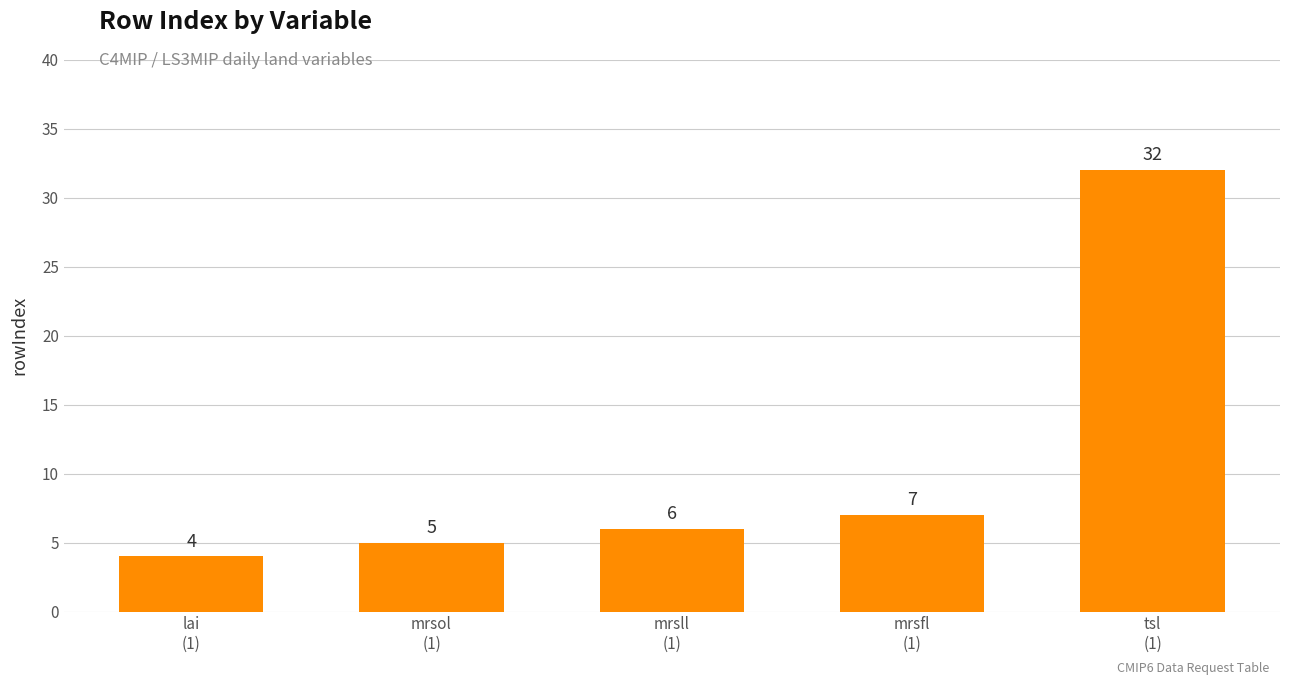

Reading left to right, list all the values displayed in this chart.

4	5	6	7	32